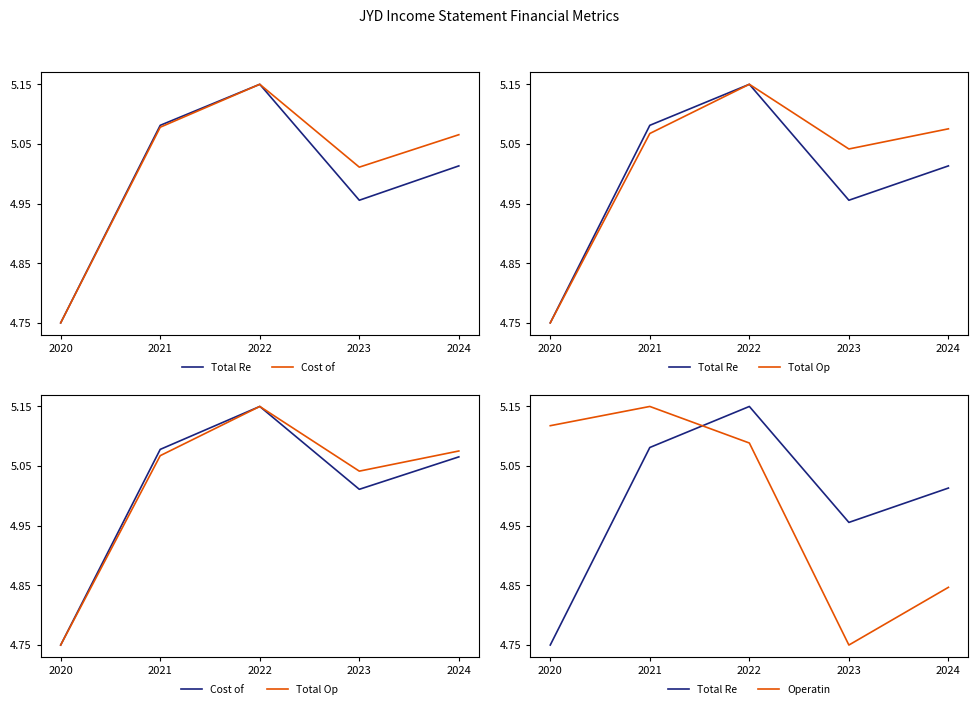

How many data points in Total
Revenu are above 5?

3